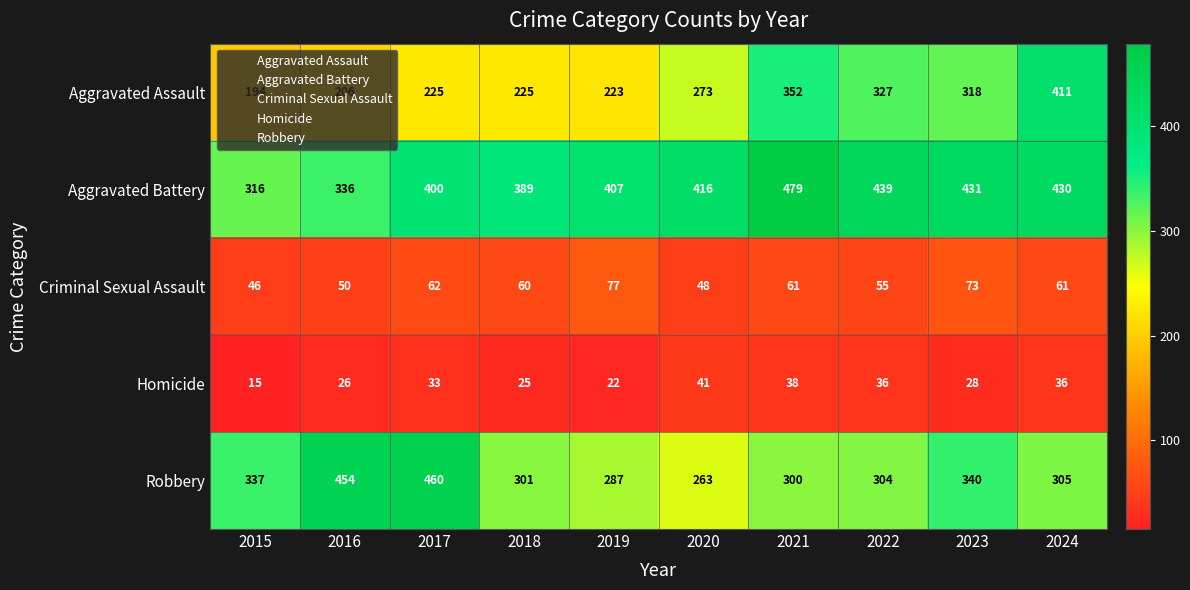

The value of Aggravated Battery at 2015 is 460. True or false?

False